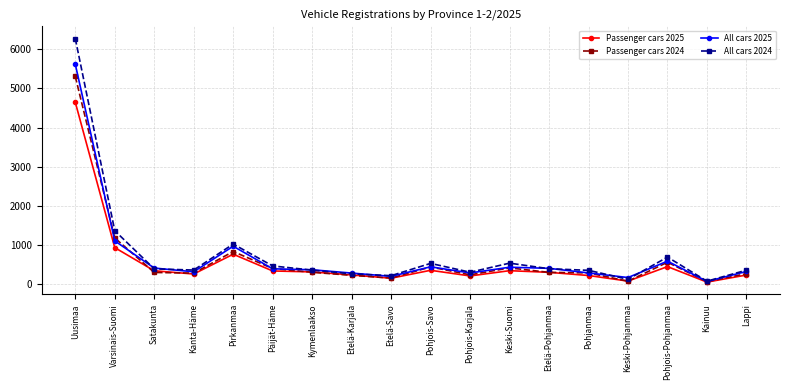

What are all the series names shown in the legend?

Passenger cars 2025, Passenger cars 2024, All cars 2025, All cars 2024